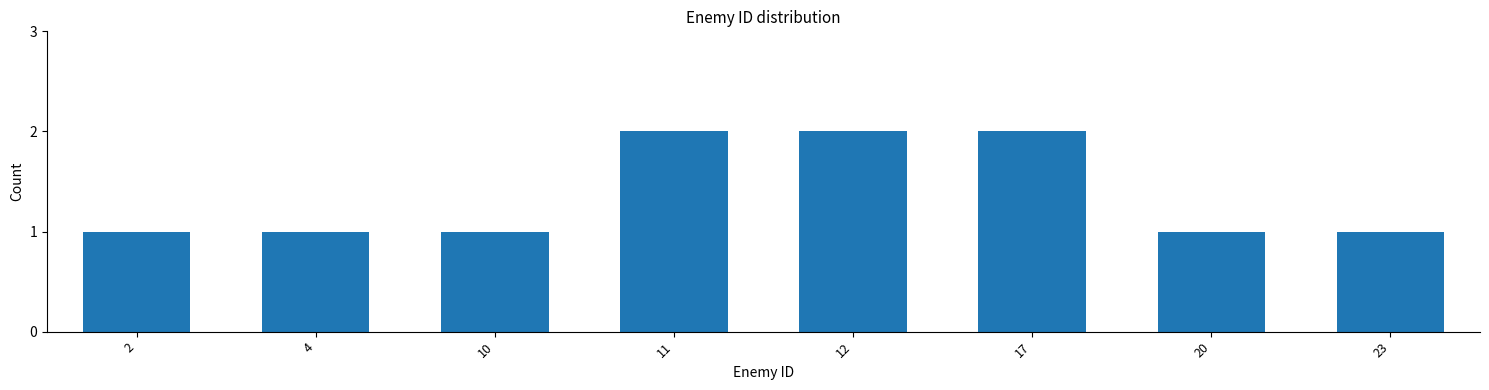

Reading left to right, what are all the values shown in this chart?

1	1	1	2	2	2	1	1